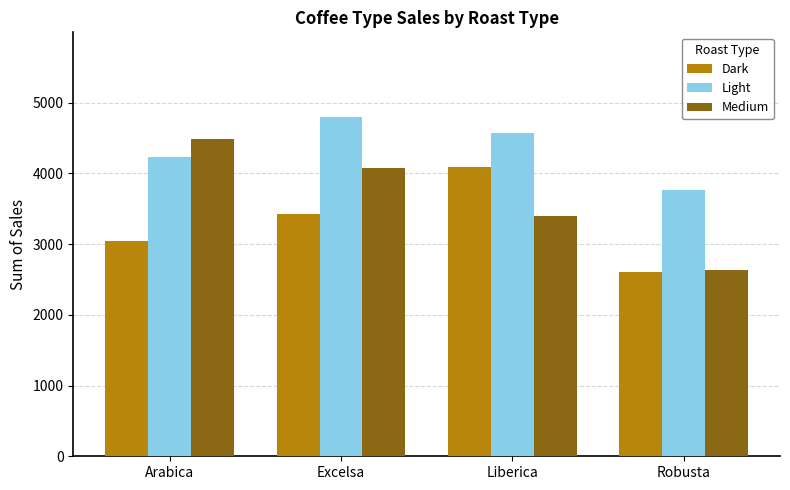

What is the total value across all series at Arabica?

11768.5